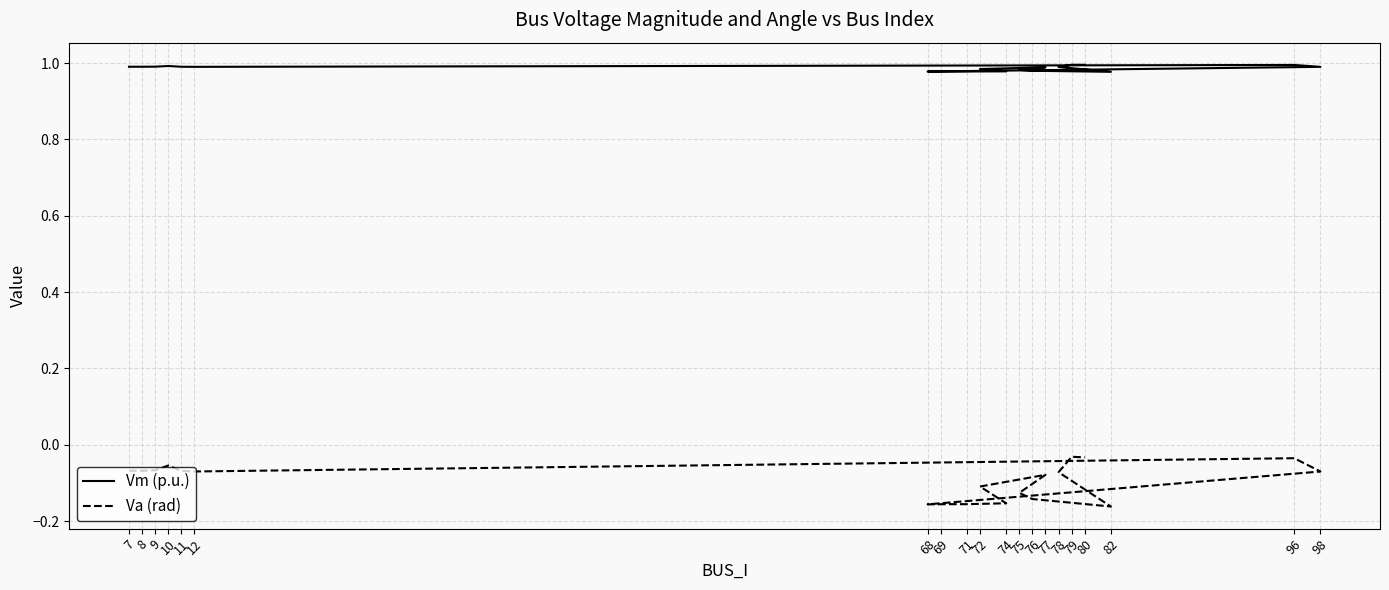

True or false: Vm (p.u.) has more than 2 points higher than both neighbors.

True